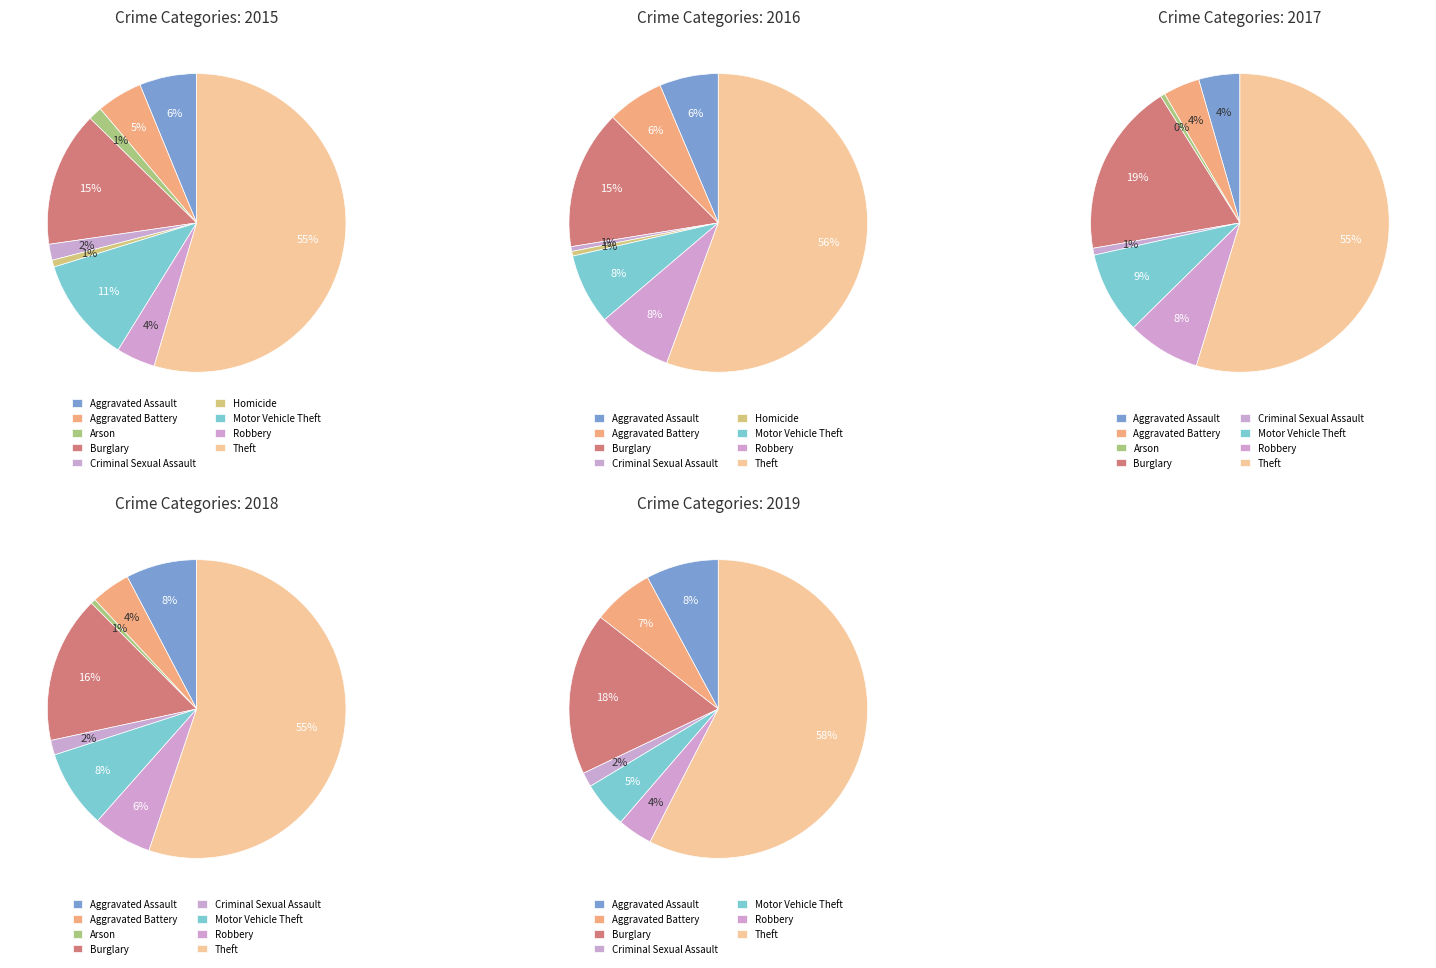

How many slices are in this pie chart?

9